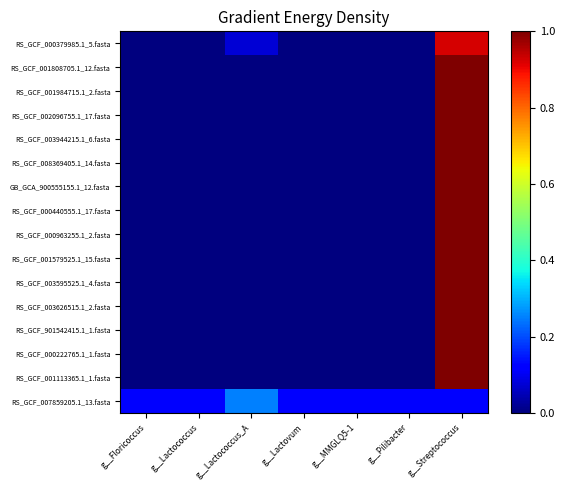

What is the difference between the highest and lowest values at g__Floricoccus?

0.1